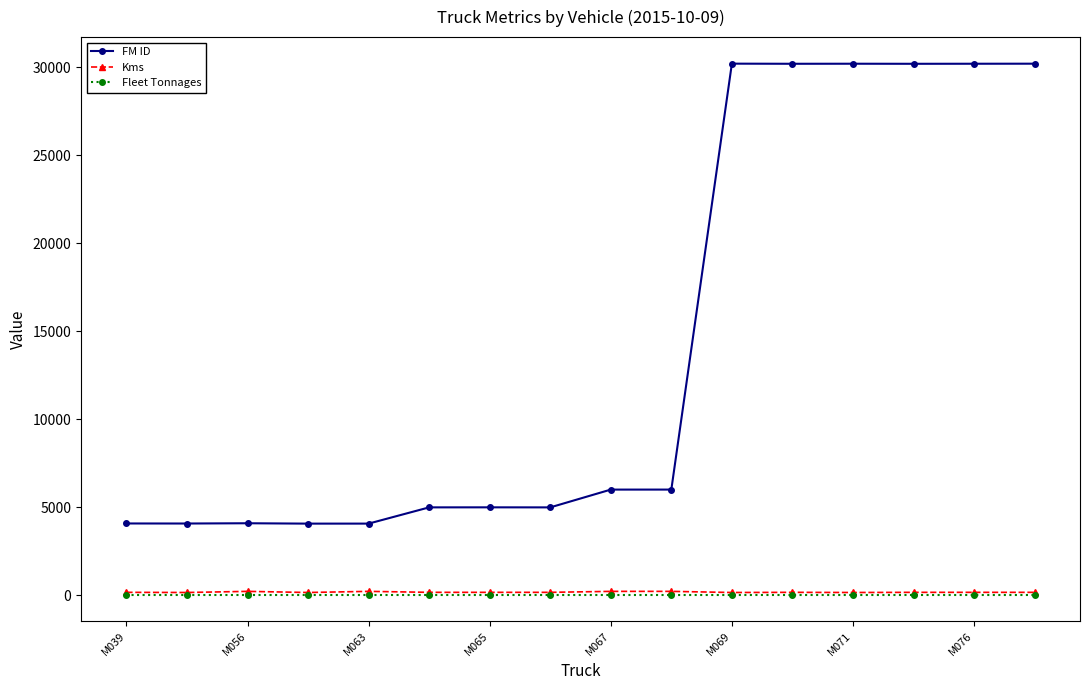

True or false: FM ID and Fleet Tonnages intersect in this chart.

False